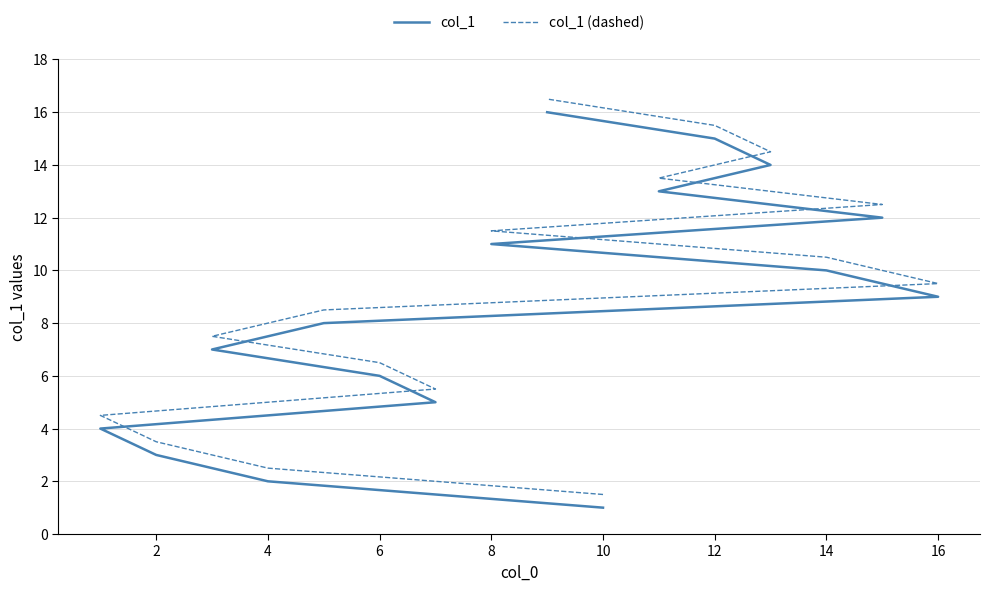

True or false: col_1 (dashed) and col_1 intersect in this chart.

False